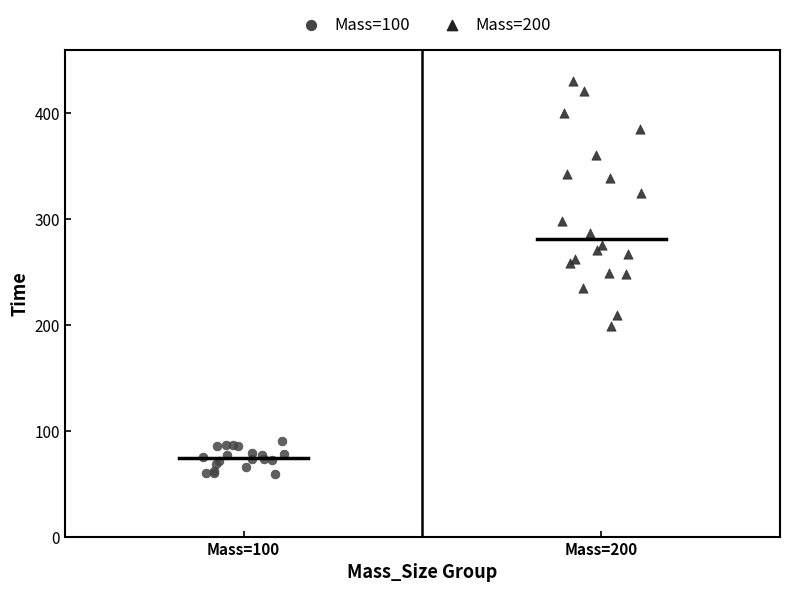

Which series has the largest Y range (max minus min)?

Mass=200